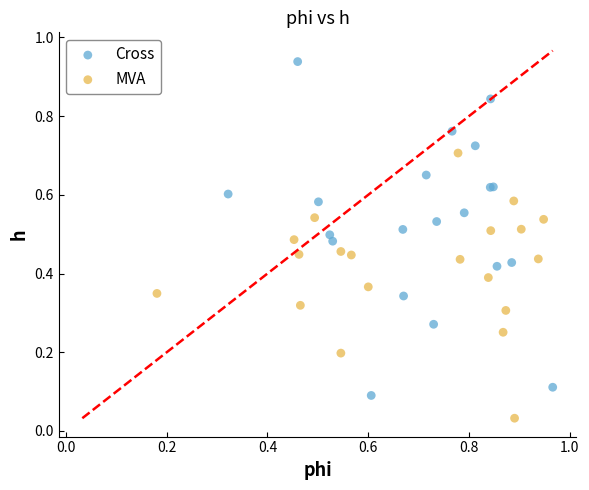

Which series contains the highest Y value?

Cross